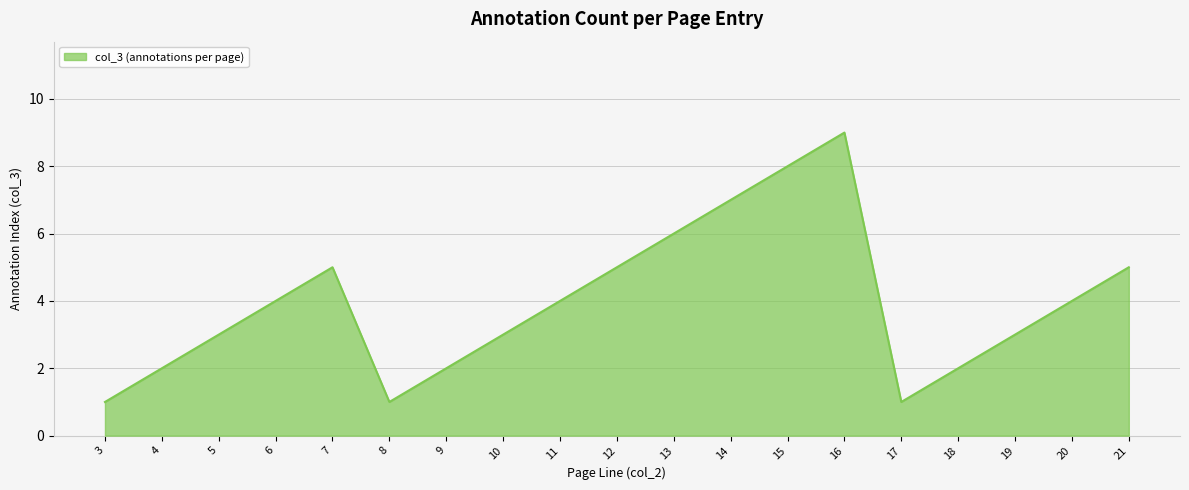

Count the values in the range 2 to 5.

12